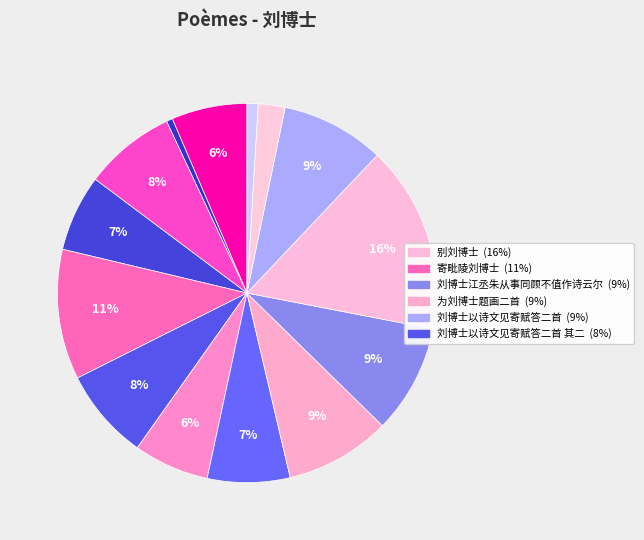

Which category has the biggest portion of the pie?

别刘博士